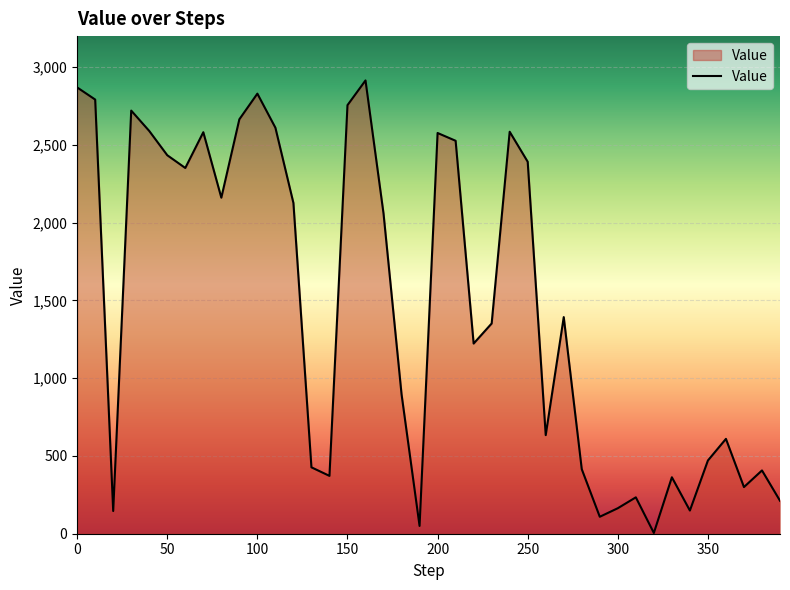

What is the difference between the maximum and minimum values?

2910